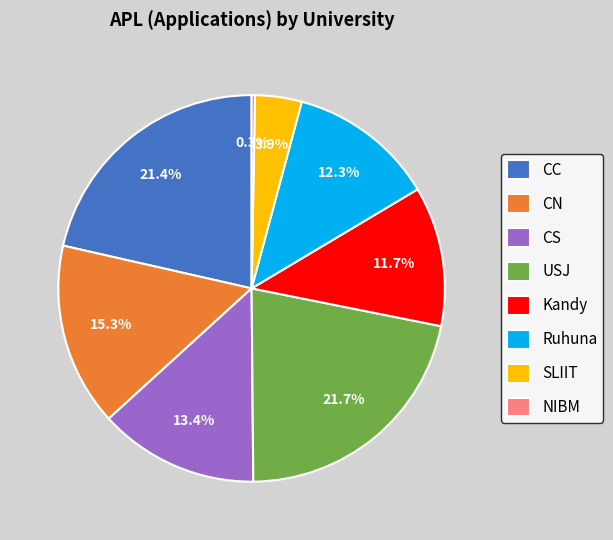

Which has a higher value, Ruhuna or USJ?

USJ